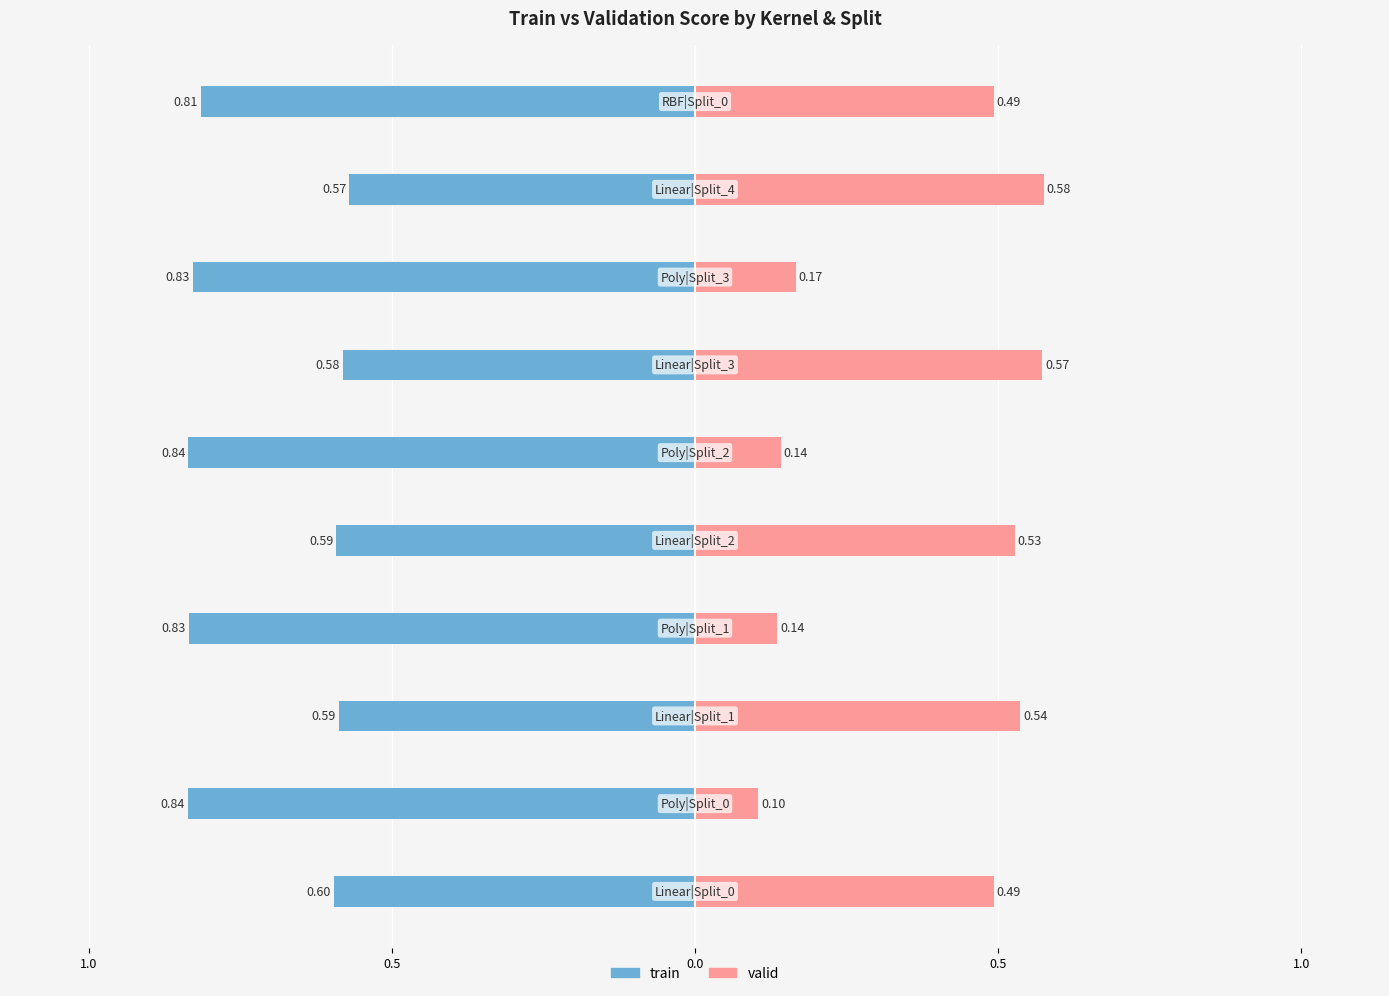

Where is train nearest to the value 0?

Linear|Split_4